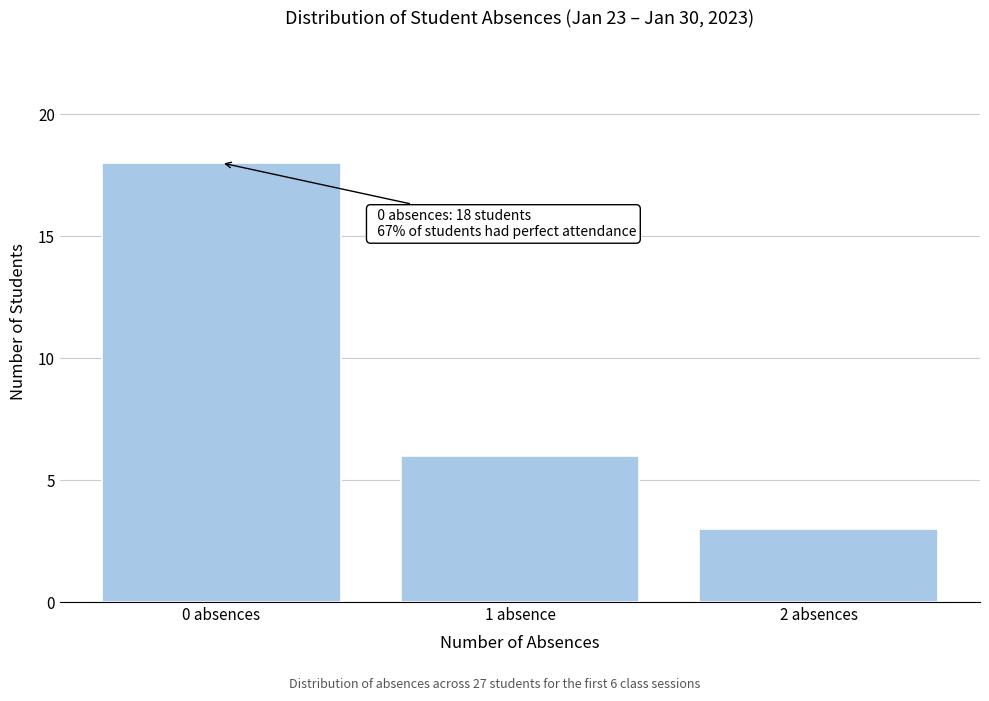

Reading right to left, list all the values displayed in this chart.

3	6	18